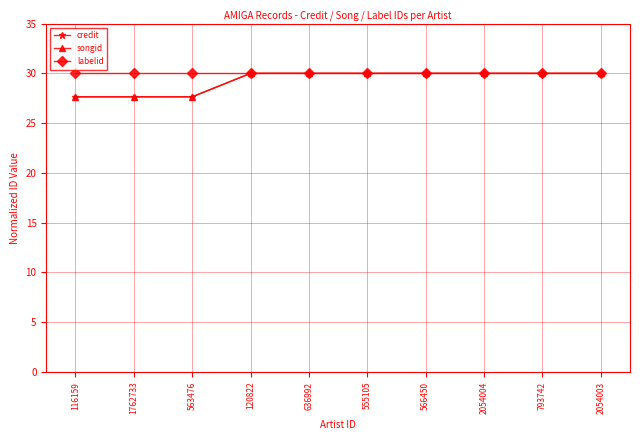

What is the greatest value displayed?

30.0